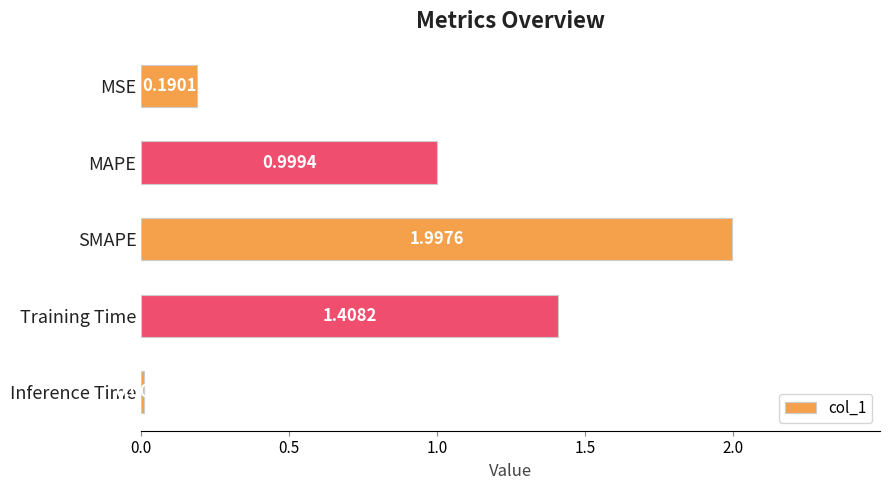

What is the label of the 2nd bar from the top?

MAPE